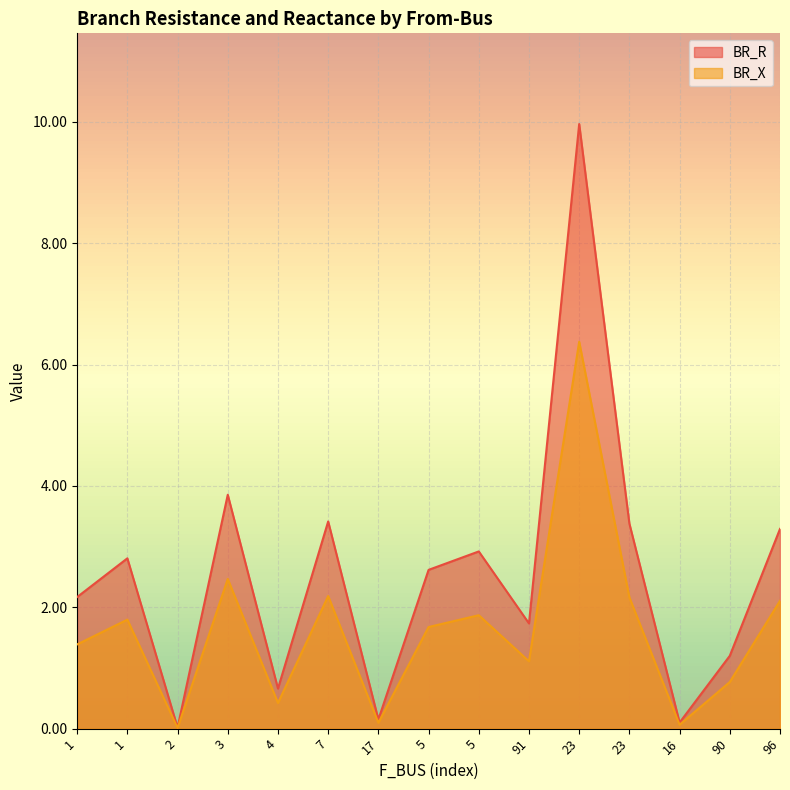

What is the greatest value displayed?

10.0